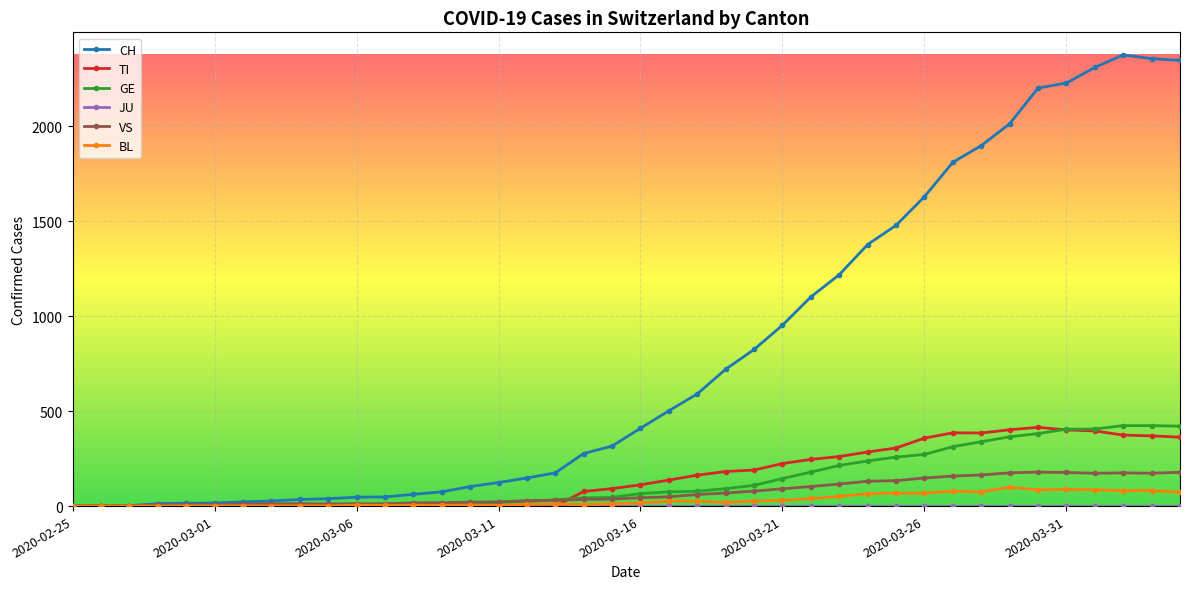

Which series has the widest spread of values?

CH